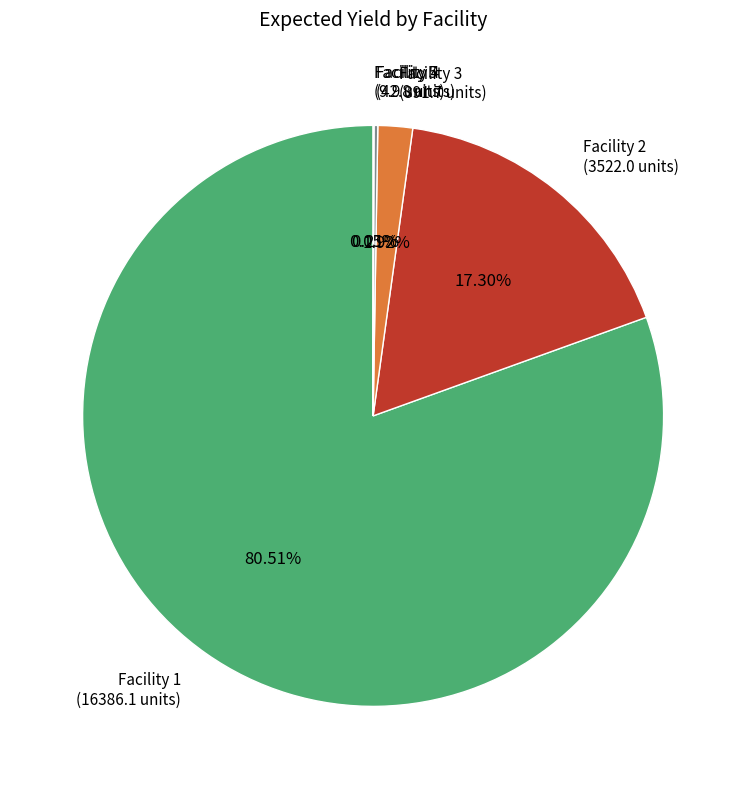

To the nearest percent, what is the average slice percentage?

20%